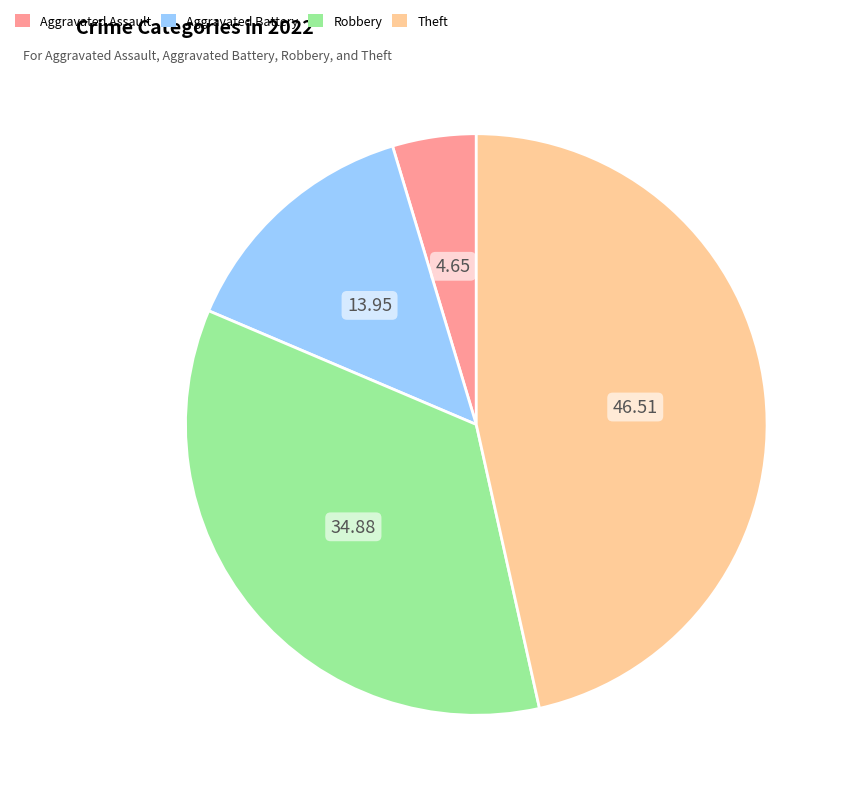

Do Aggravated Assault and Theft together represent more than half of the pie?

Yes